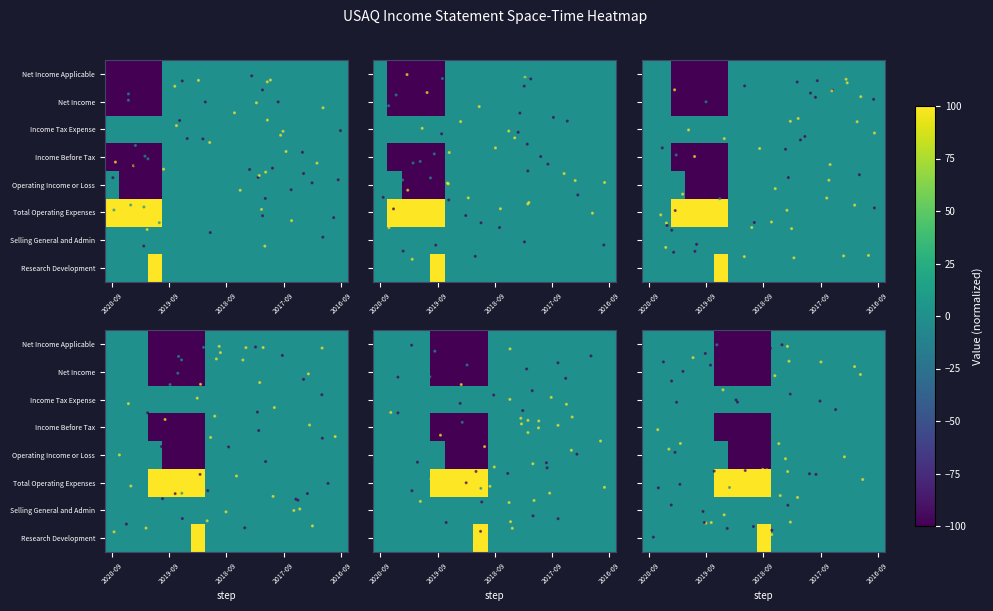

How many data points in Operating Income or Loss are less than 0?

3